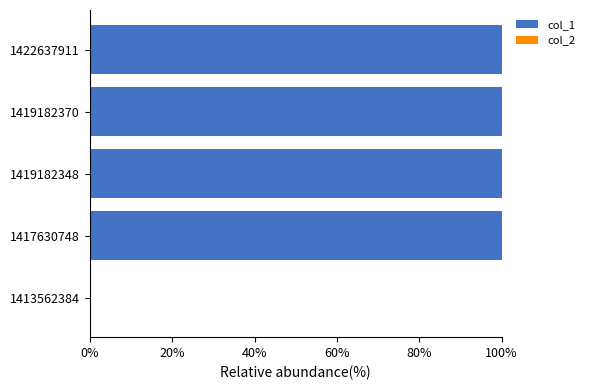

What is the change in value from 1413562384 to 1422637911?

+100